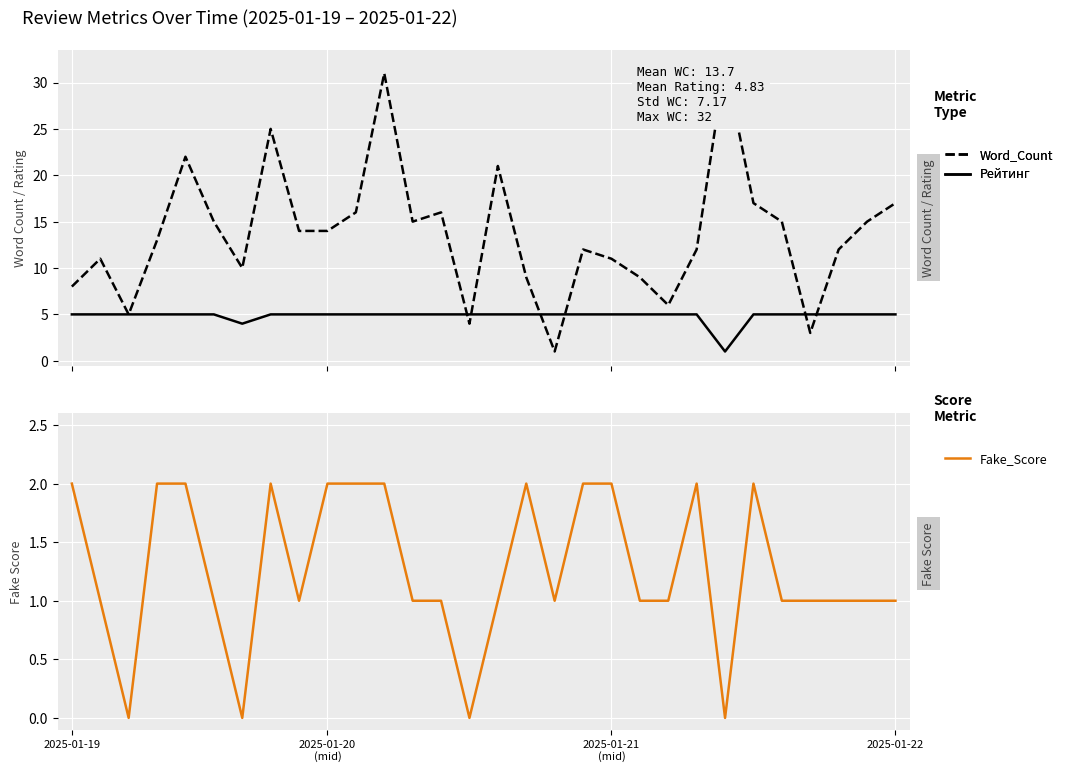

Between which two adjacent categories do Рейтинг and Word_Count first intersect?

13 and 14